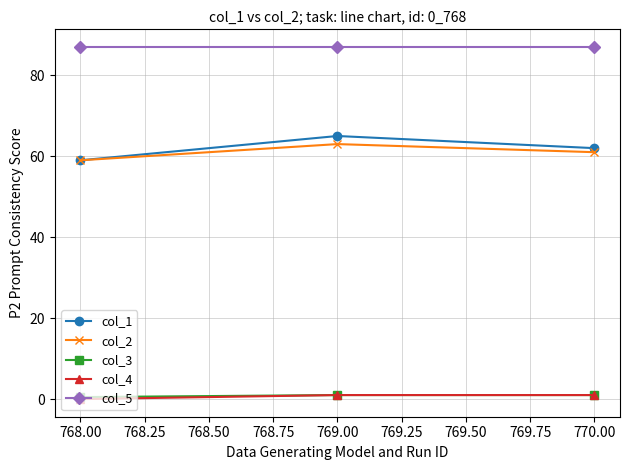

At which category is the sum across all series the highest?

769.00